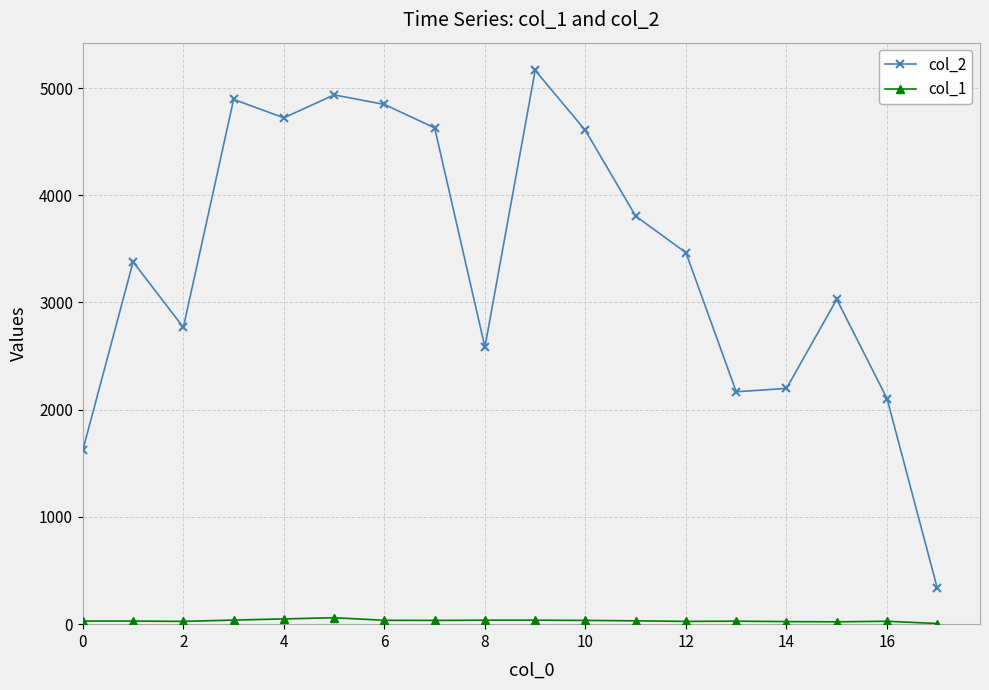

Which series has the largest range (max minus min)?

col_2